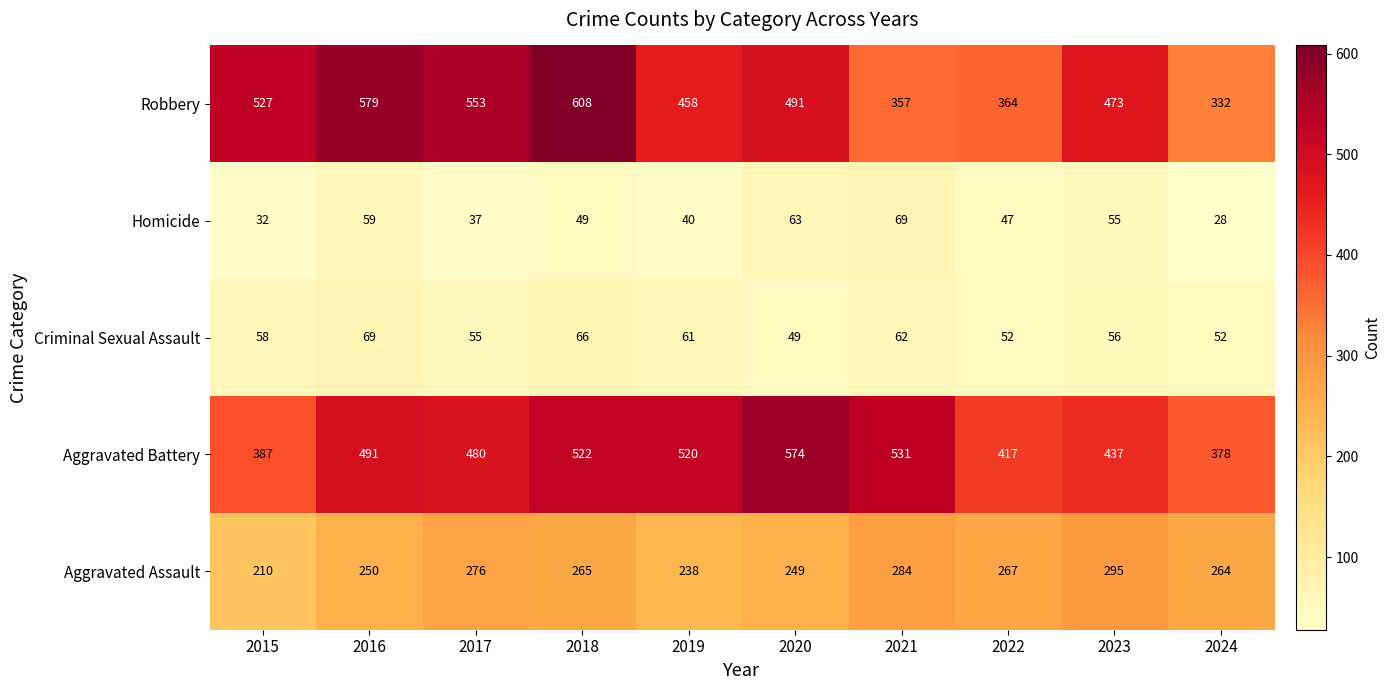

What is the sum of the Aggravated Assault values at 2017 and 2021?

560